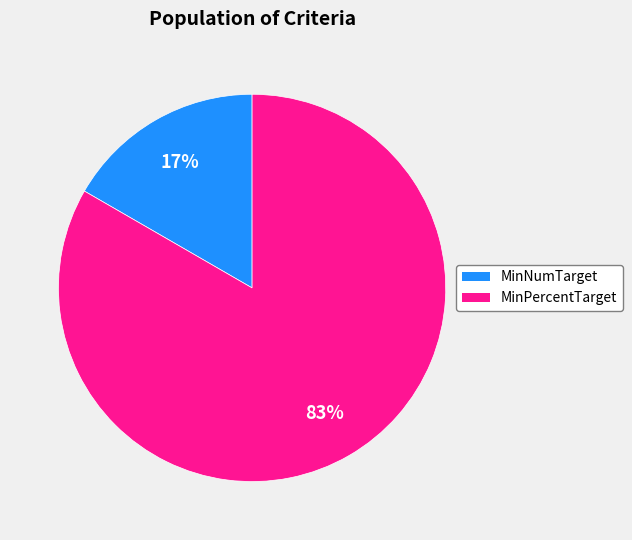

What is the largest slice in the pie chart?

MinPercentTarget